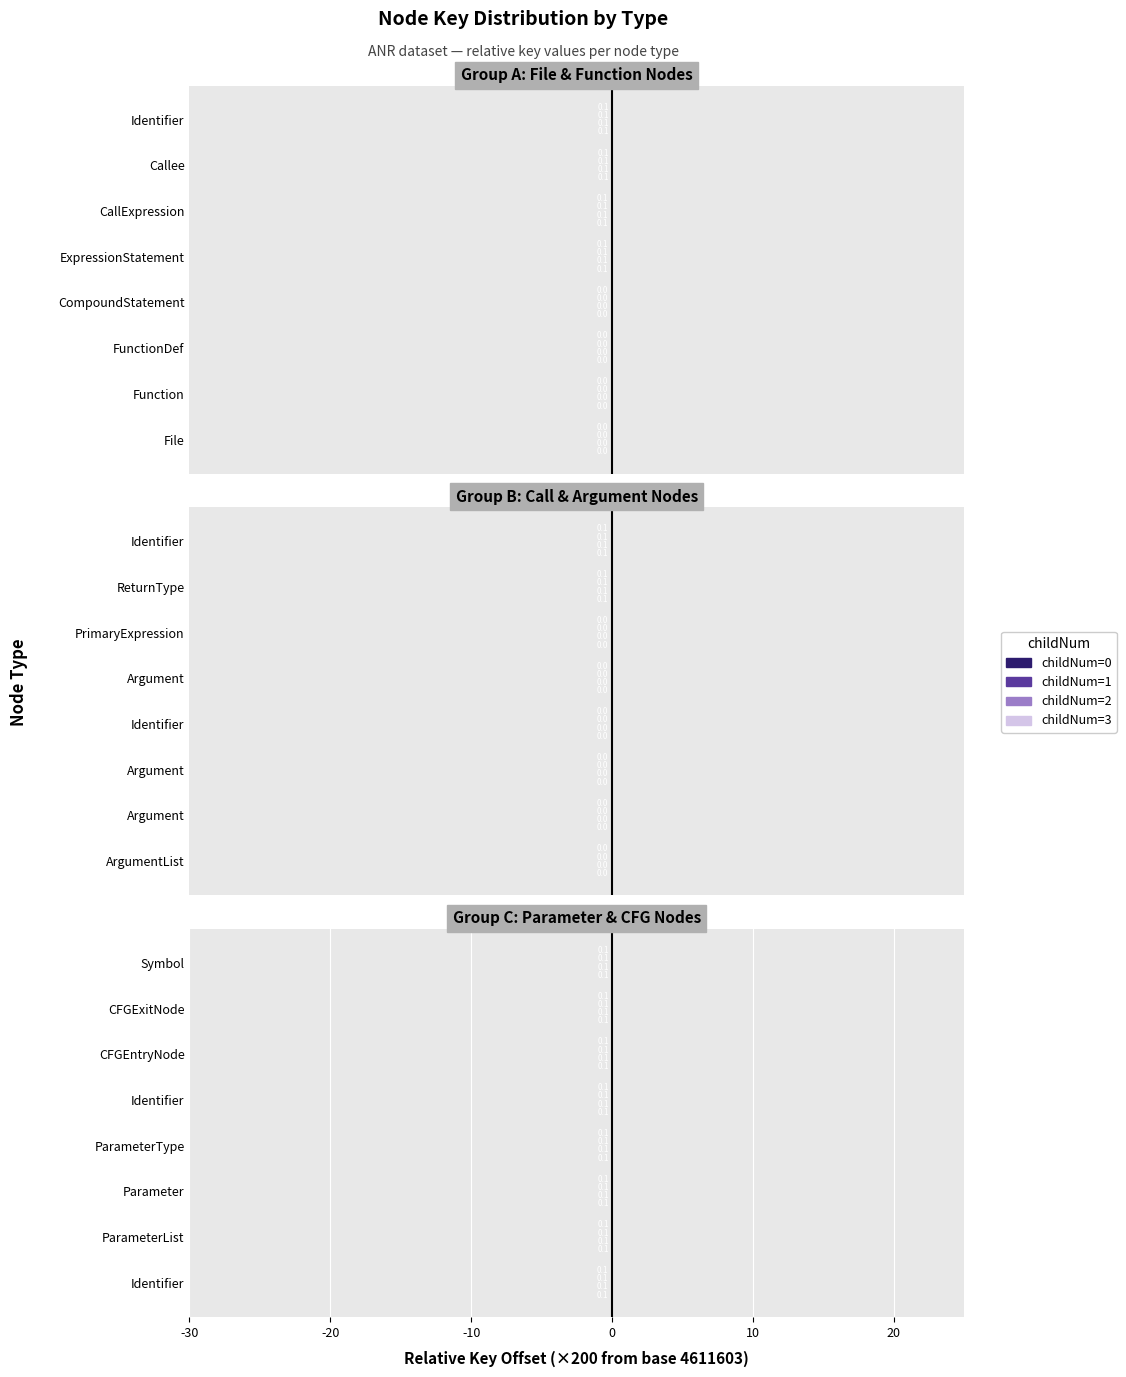

Between Symbol and ParameterType, which is larger?

Symbol